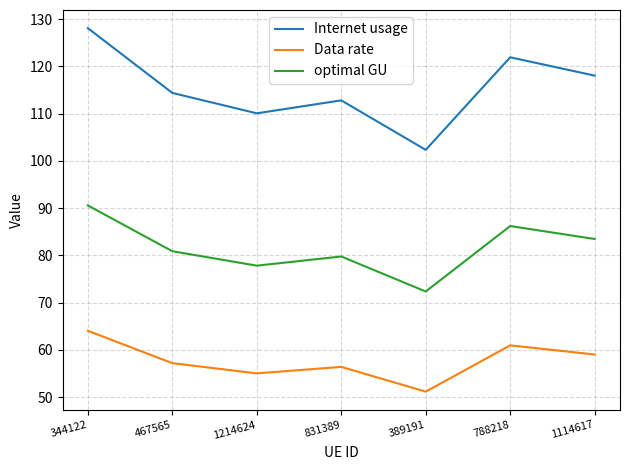

What is the maximum value shown in the chart?

128.1